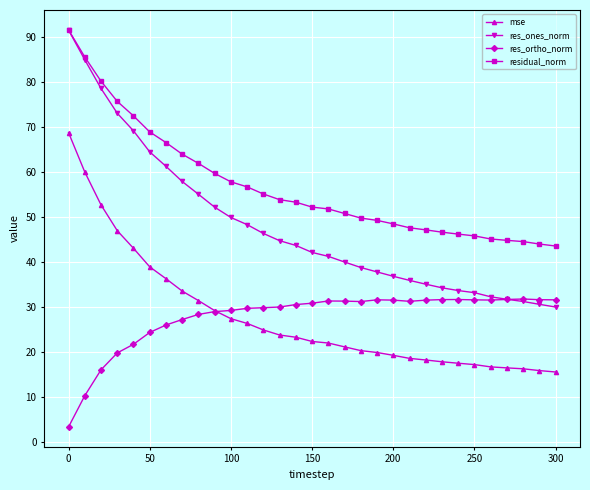

What is the difference between the second highest and minimum values in the res_ones_norm series?

55.0